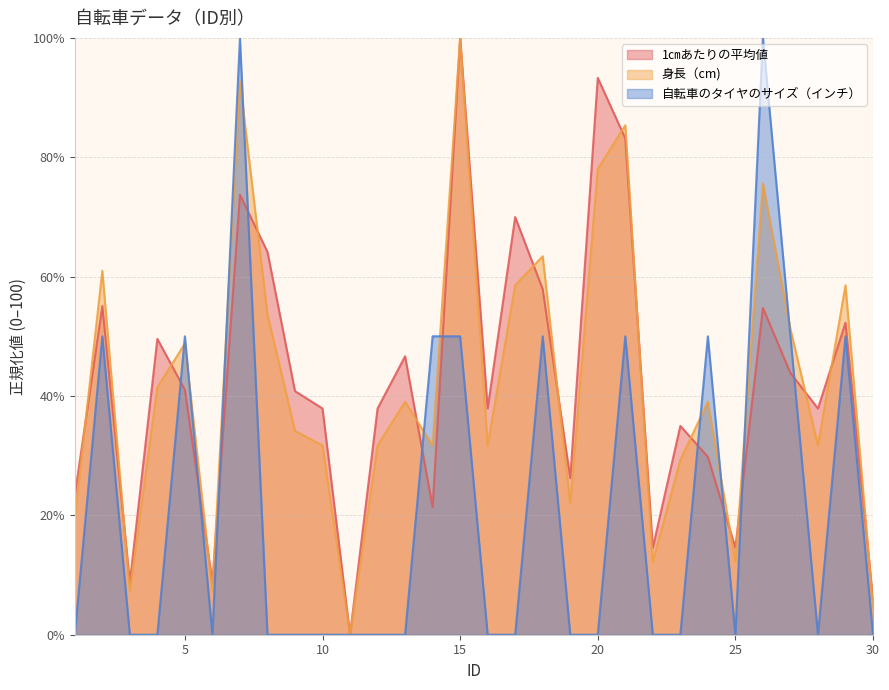

What is the value of the 身長（cm) point at the 29th from the left?

58.5